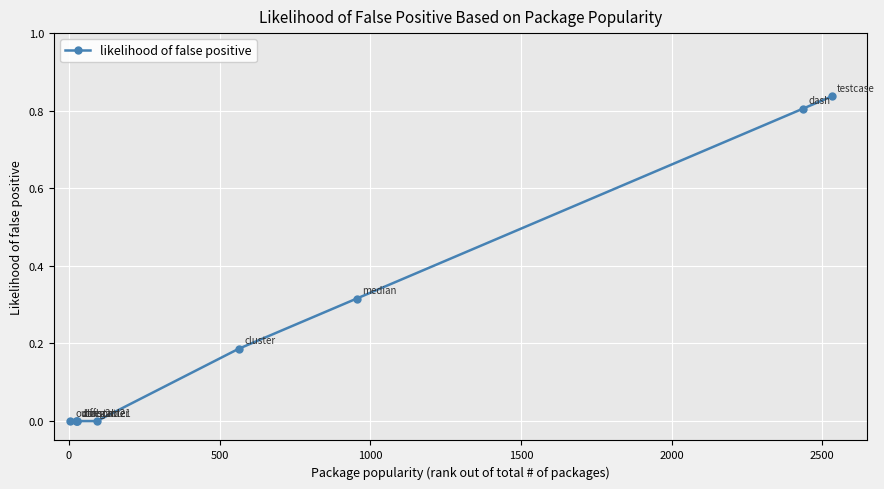

True or false: there are more than 2 points higher than both neighbors.

False